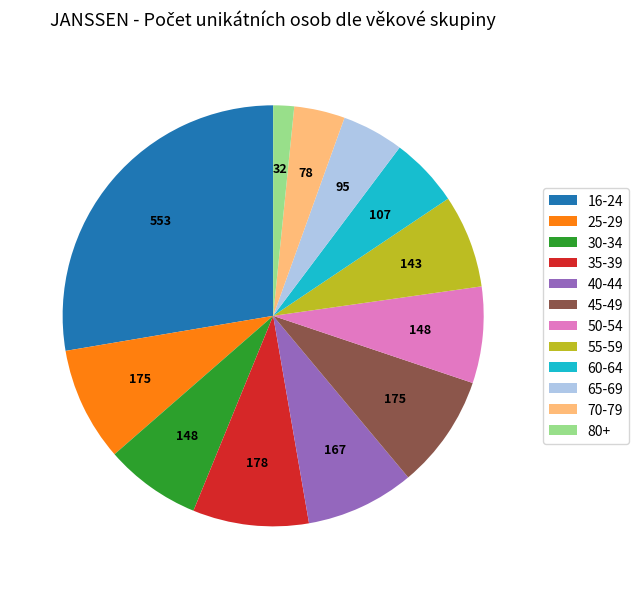

Which slice is the smallest?

80+